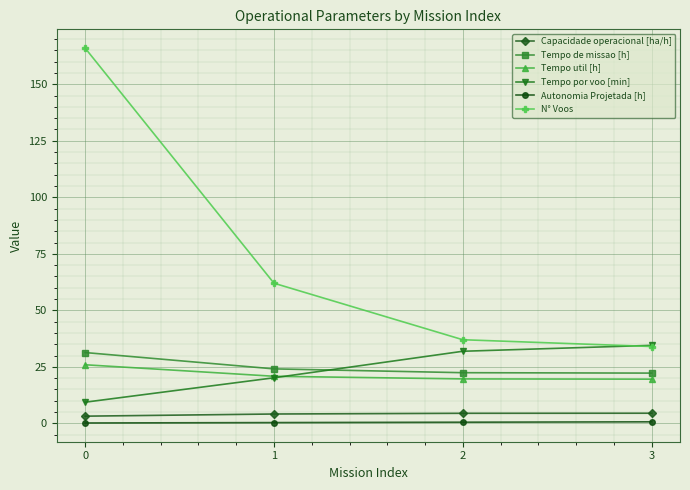

How many distinct data groups are displayed?

6